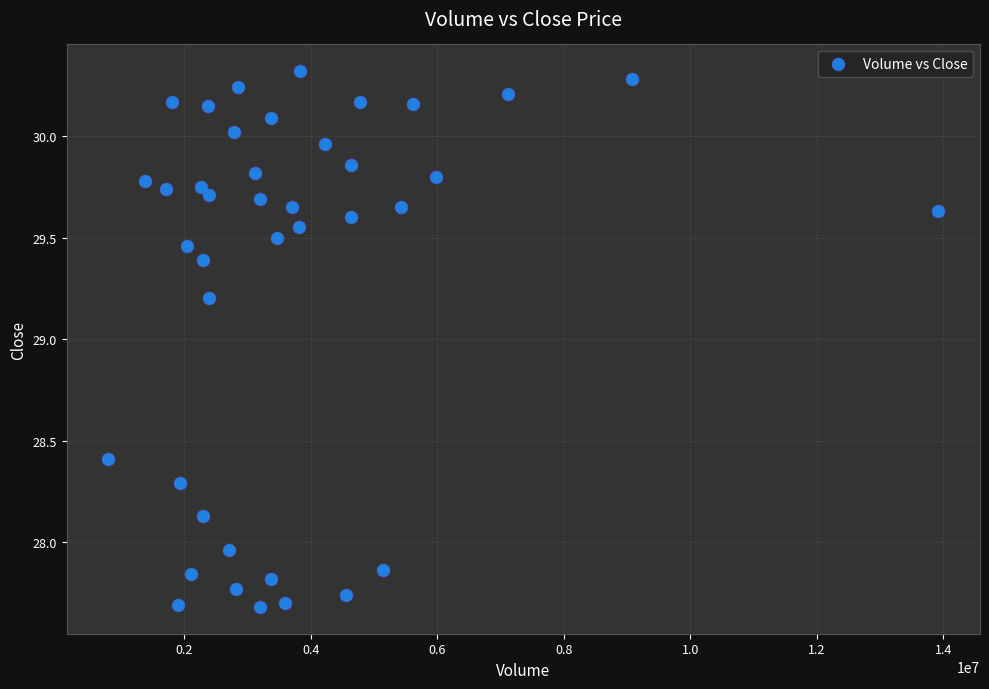

What is the range of X values (max minus min)?

13125800.0